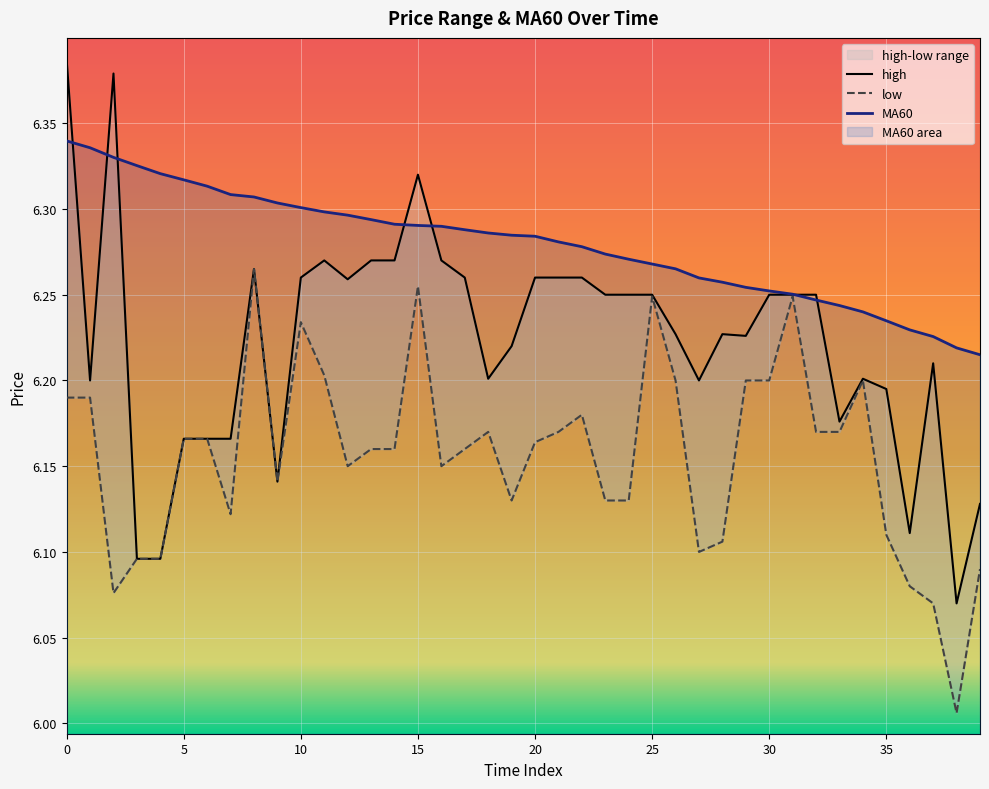

What is the sum of all high values?

248.9